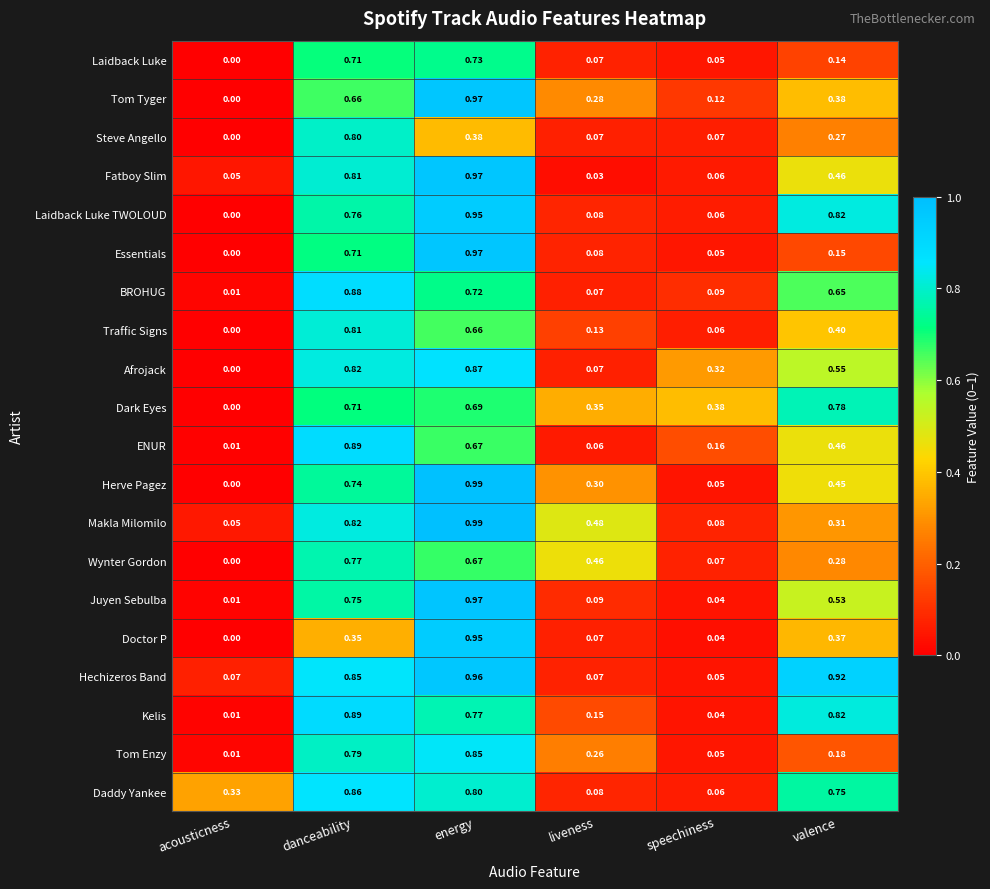

Which category has the highest value in the Afrojack series?

energy